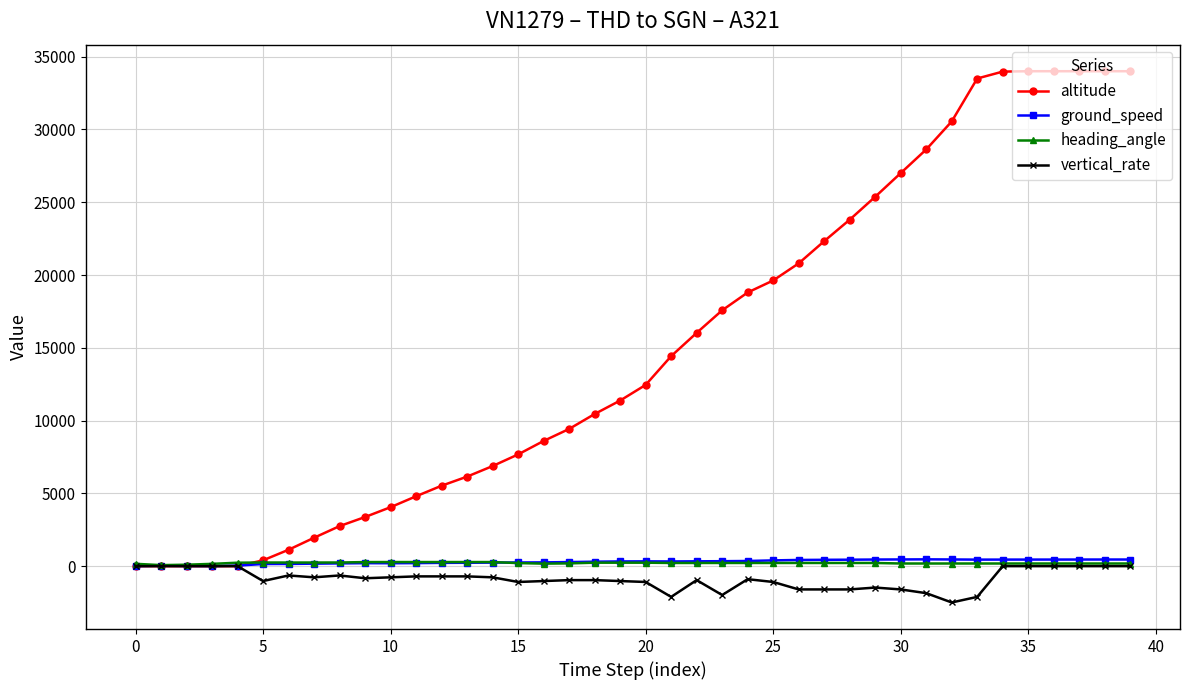

Does the chart display data point markers on the line(s)?

Yes